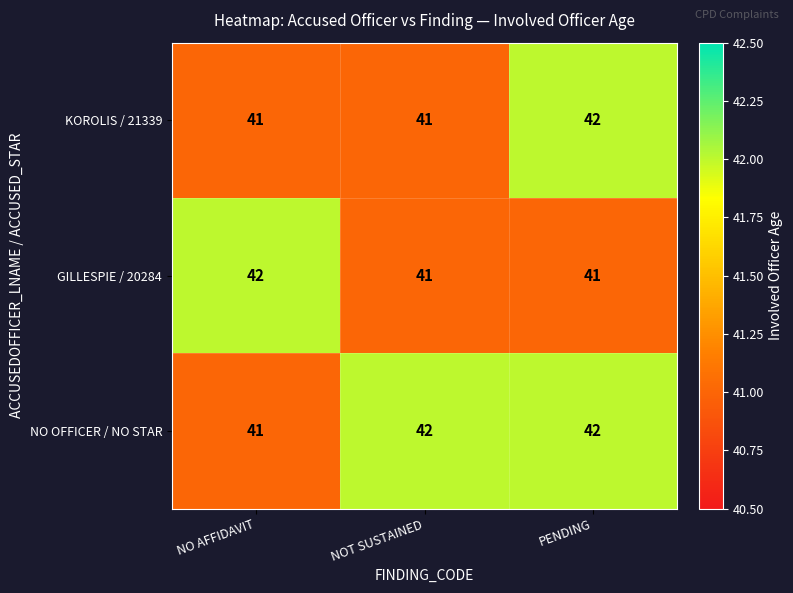

What is the approximate value of KOROLIS / 21339 at NOT SUSTAINED?

41